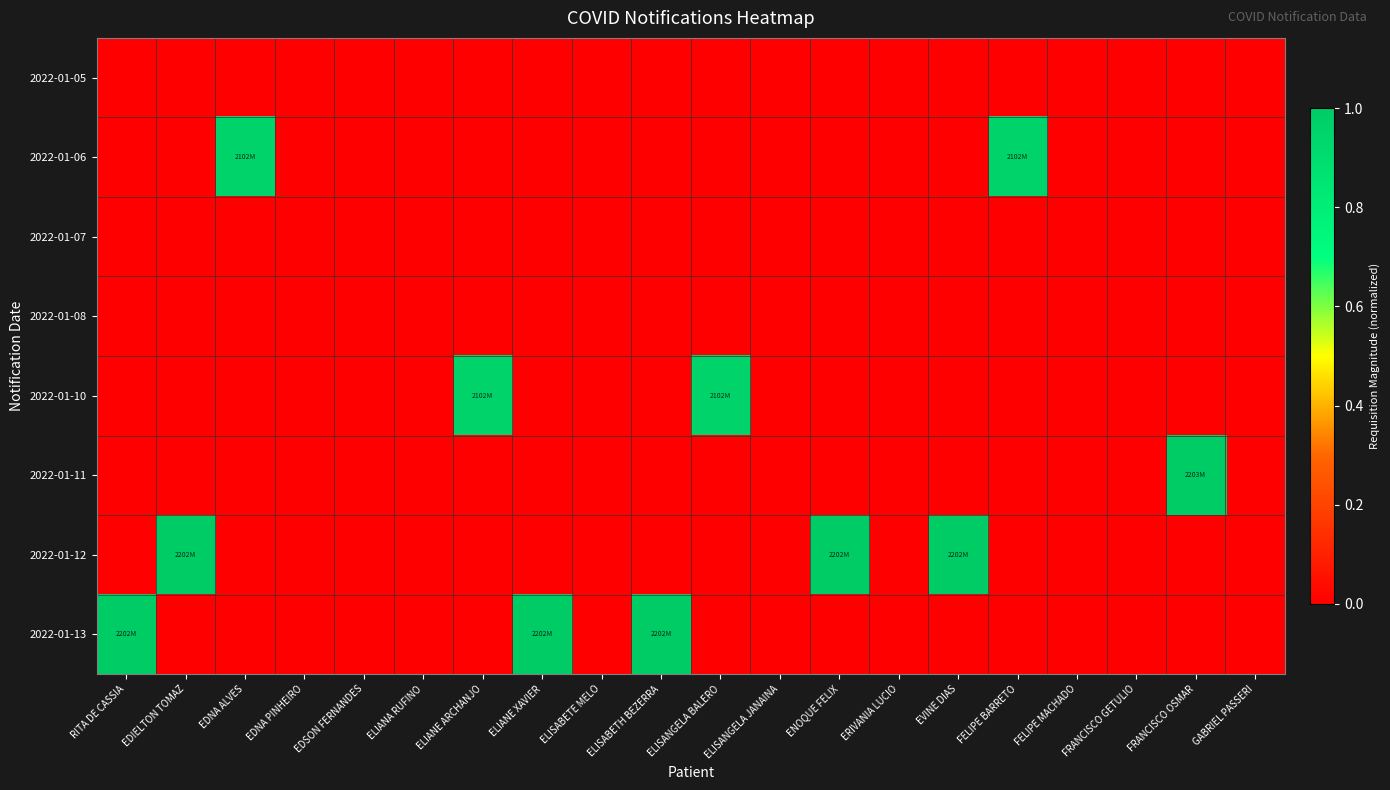

Which label corresponds to the smallest value in the chart?

RITA DE CASSIA